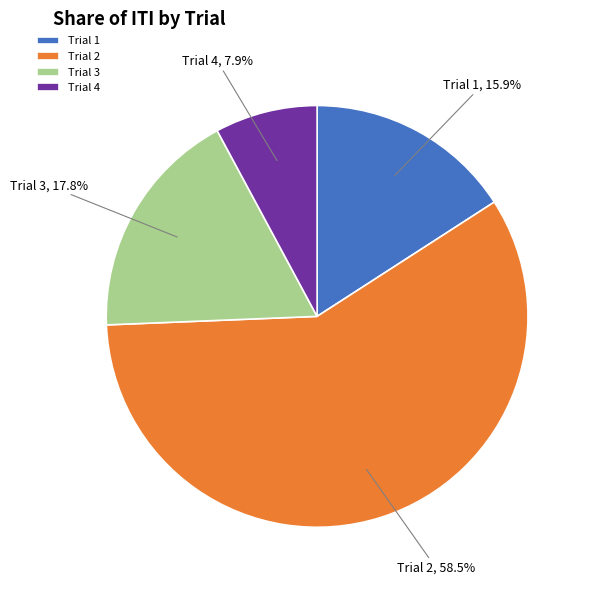

What percentage is the Trial 1 slice, to the nearest percent?

16%